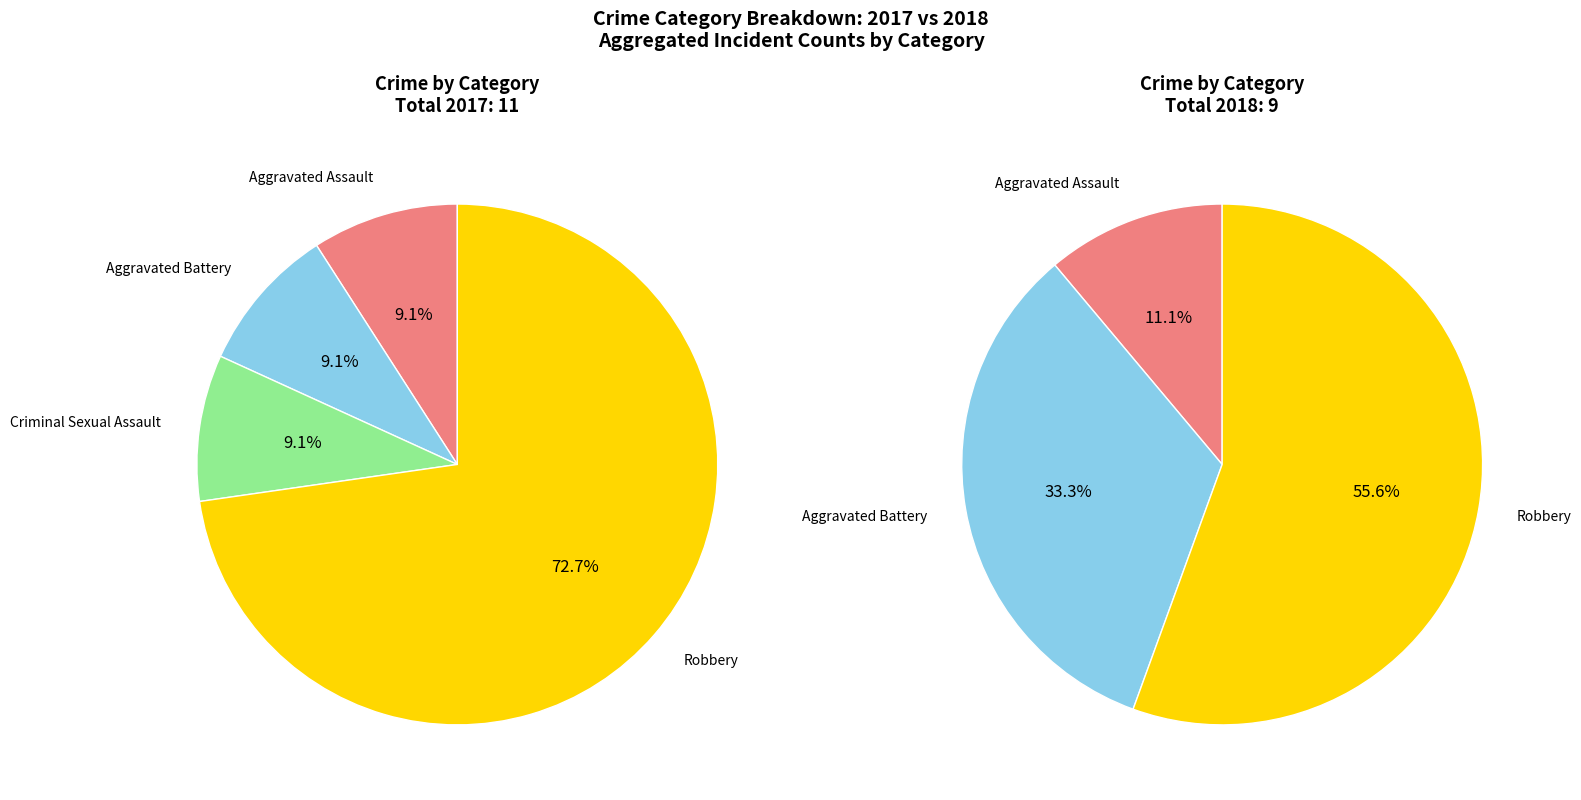

Is there a majority slice in this chart?

Yes